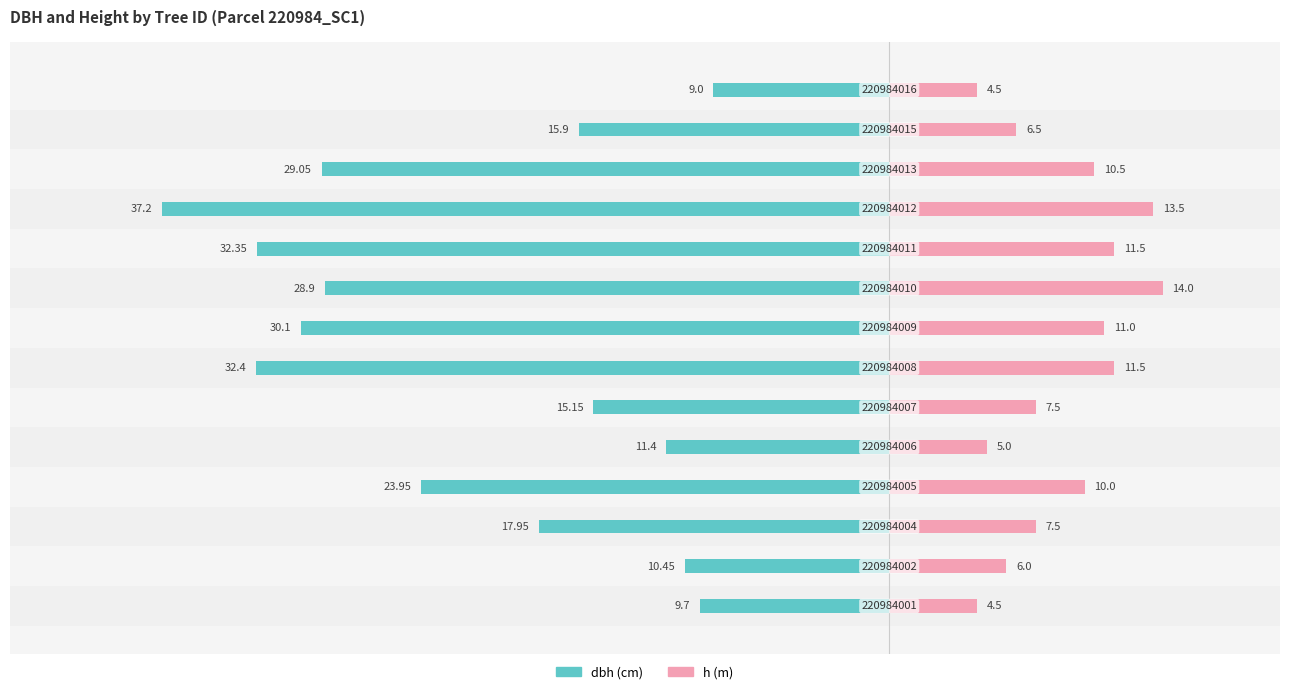

What are all the series names shown in the legend?

dbh, h